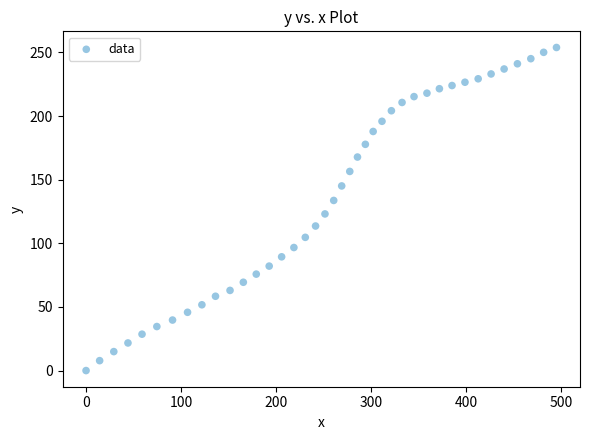

What Y value in the scatter plot is closest to 126?

123.1